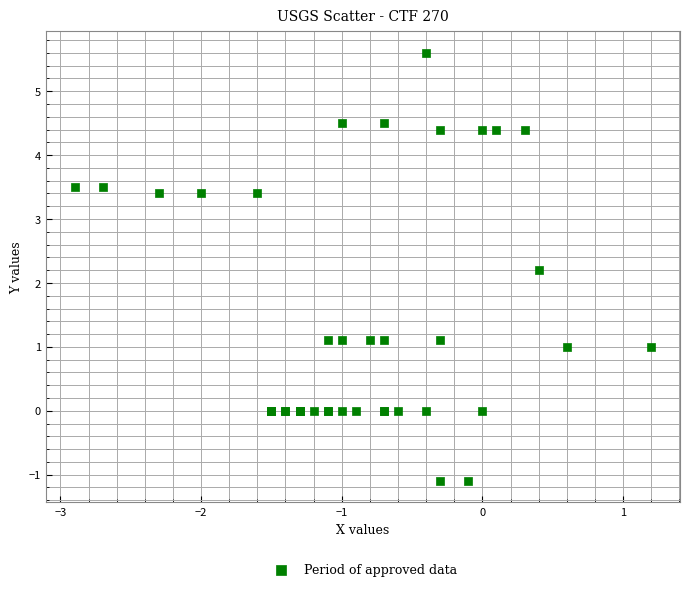

What Y value in the scatter plot is closest to 2?

2.2